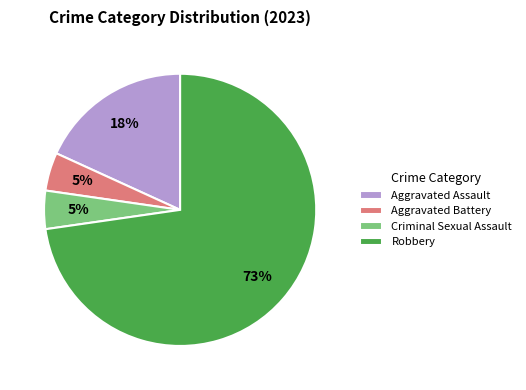

Count the number of slices in the pie.

4